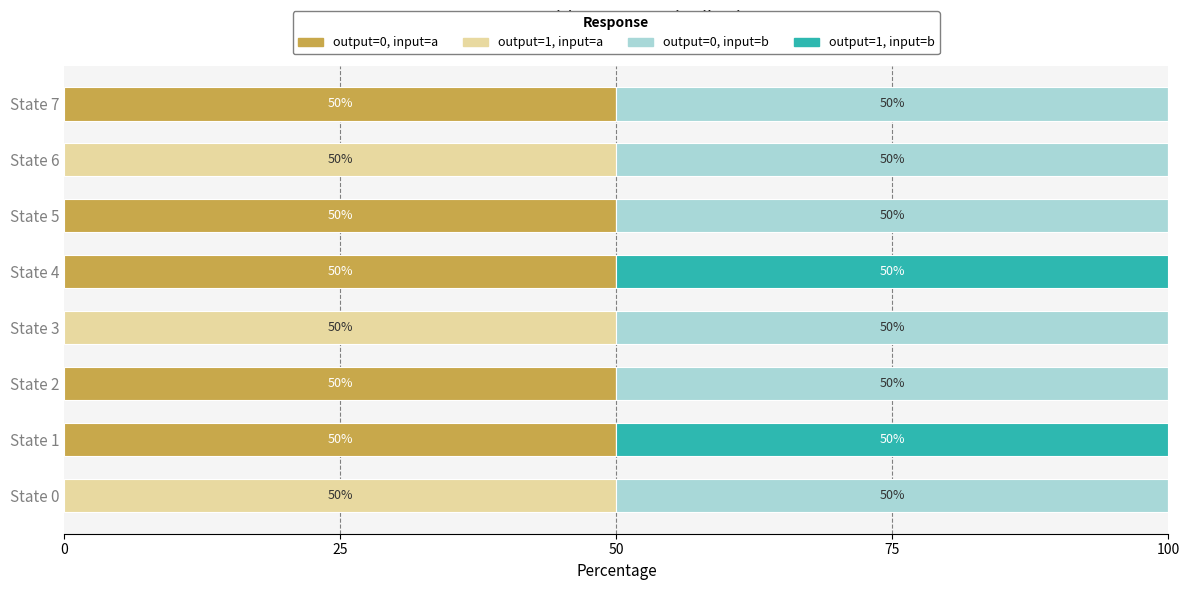

Is it true that output=0, input=a equals 50 at State 5?

True